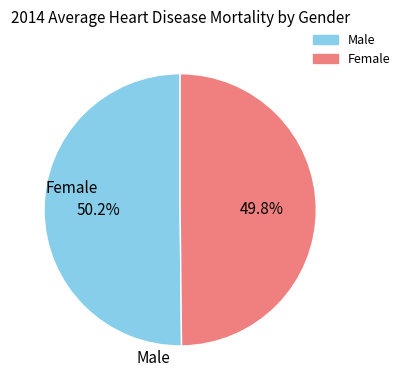

Does any single category account for the majority?

Yes